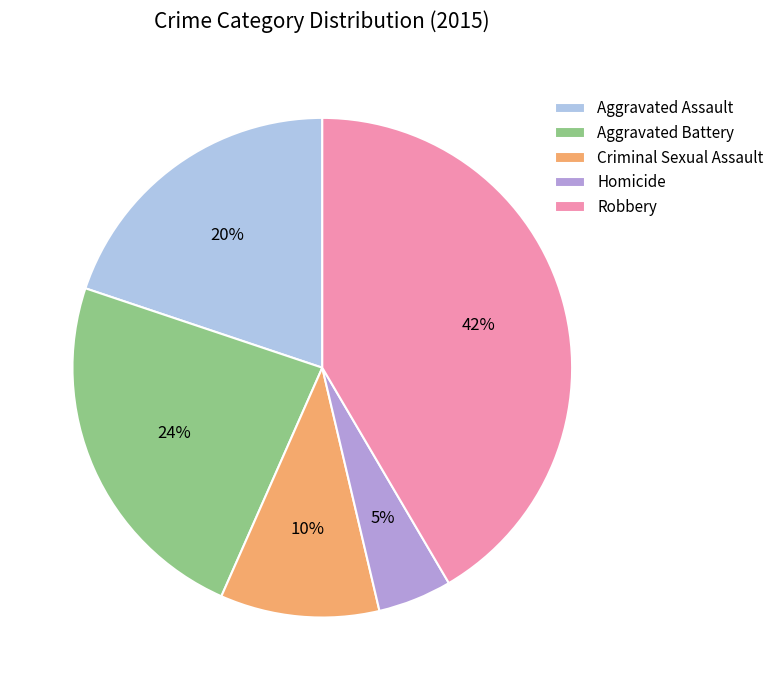

Rank the categories by value from highest to lowest.

Robbery, Aggravated Battery, Aggravated Assault, Criminal Sexual Assault, Homicide